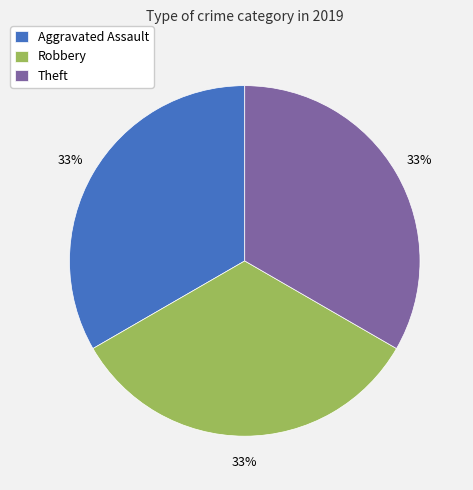

To the nearest percent, what is the combined percentage of Theft and Robbery?

67%